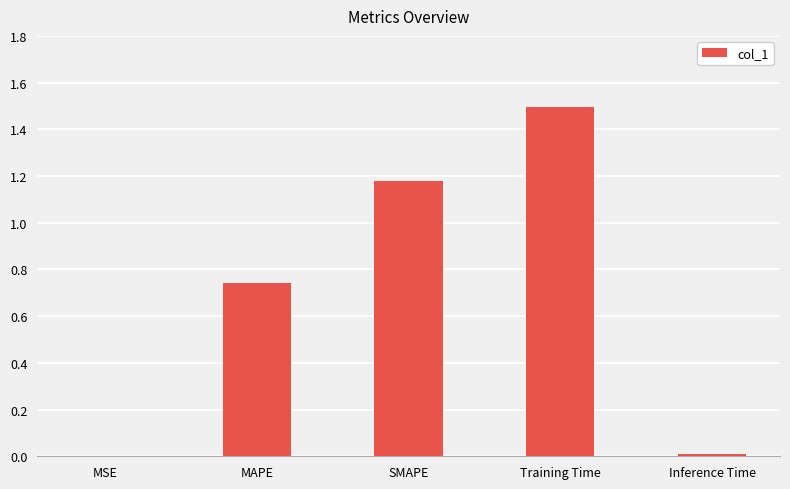

Is it true that the value at SMAPE is 2.1?

False